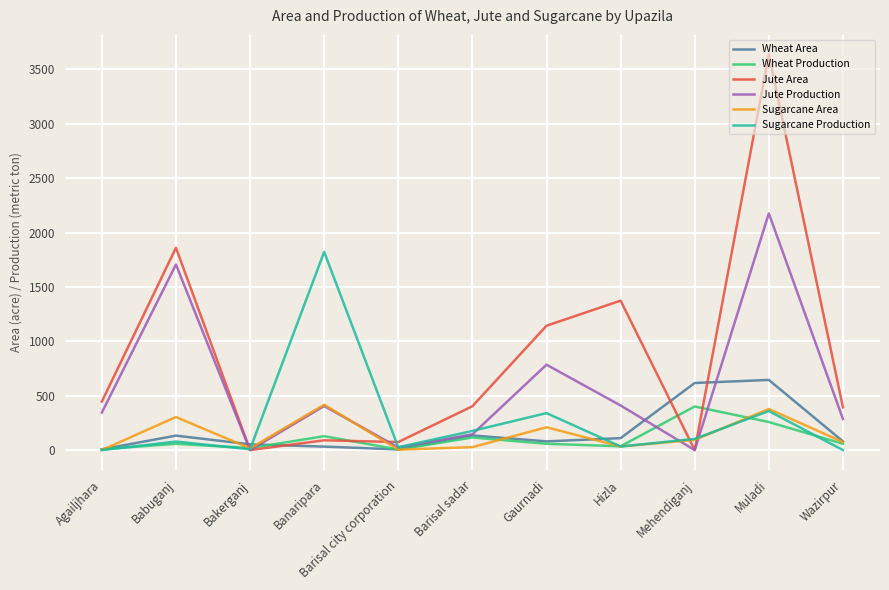

At which category is the sum across all series the highest?

Muladi